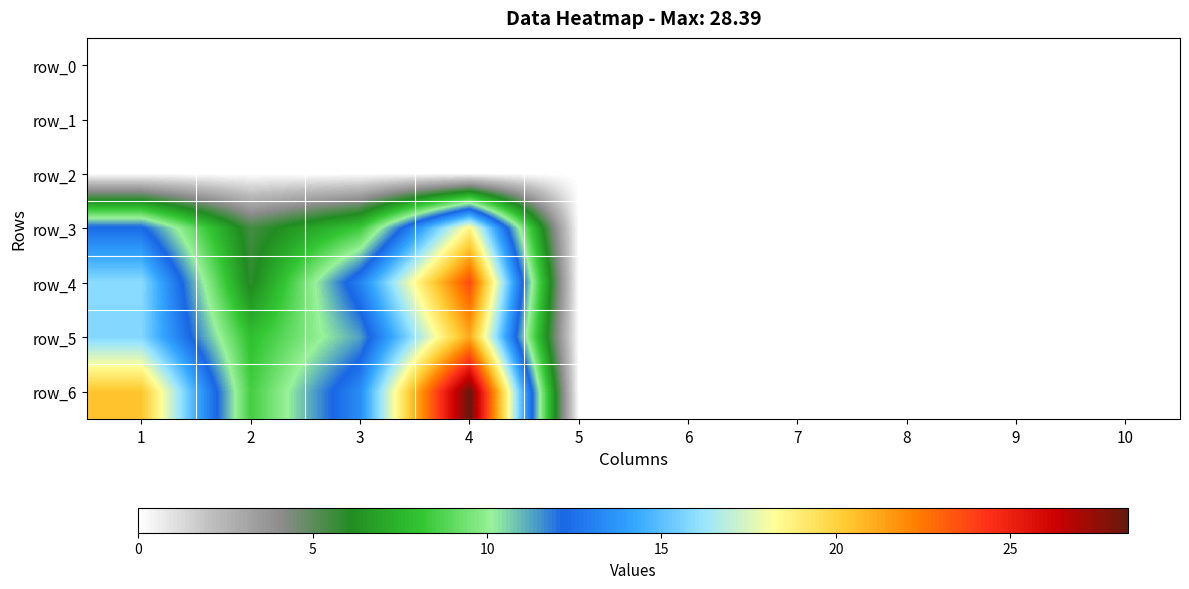

Is the value of row_6 at 10 greater than the value of row_1 at 4?

No